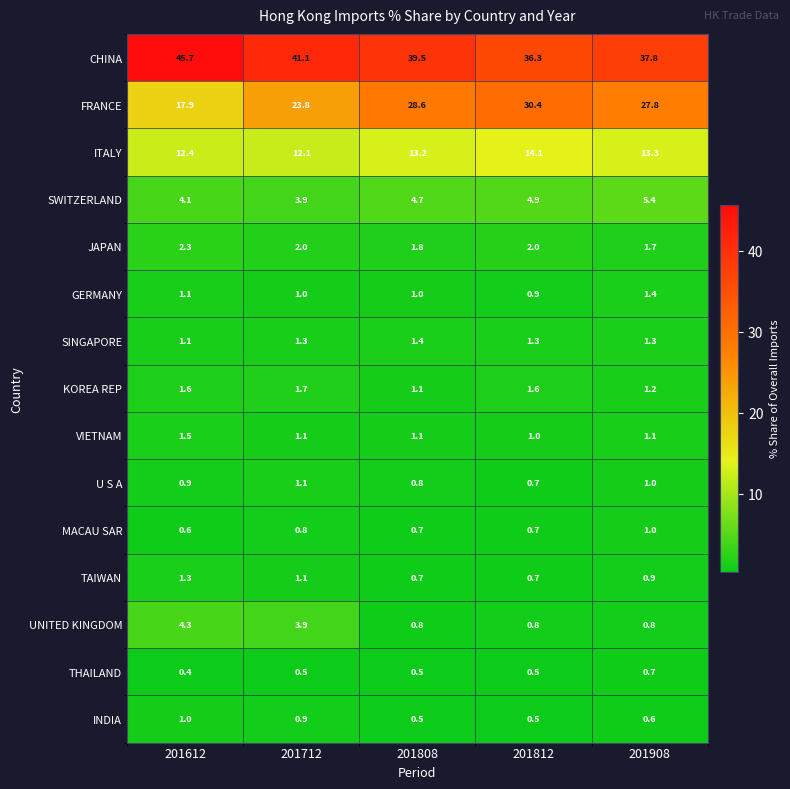

How many categories are shown in the chart?

5